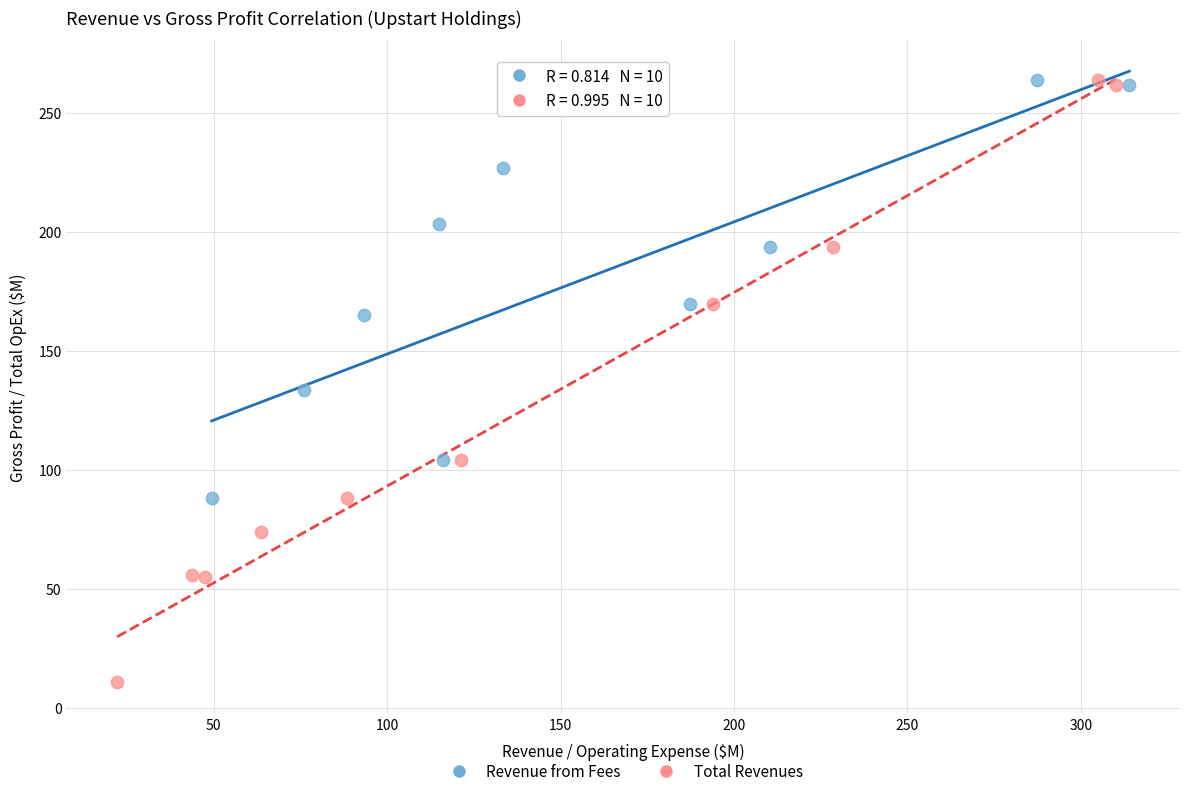

Which series reaches the minimum Y coordinate?

Total Revenues